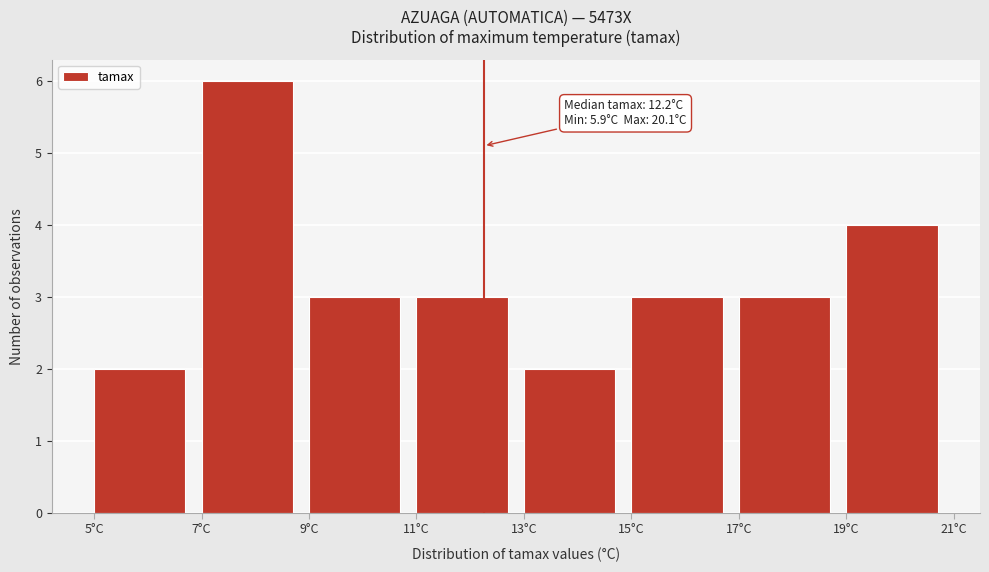

Over which range of the x-axis is the bar tallest?

7 to 9